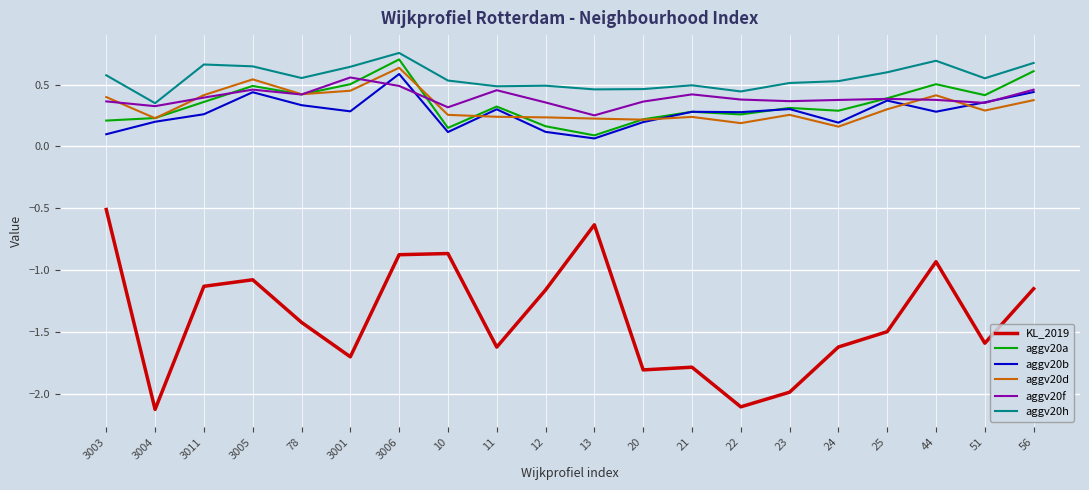

Is the value of aggv20f at 23 greater than the value of aggv20a at 10?

Yes